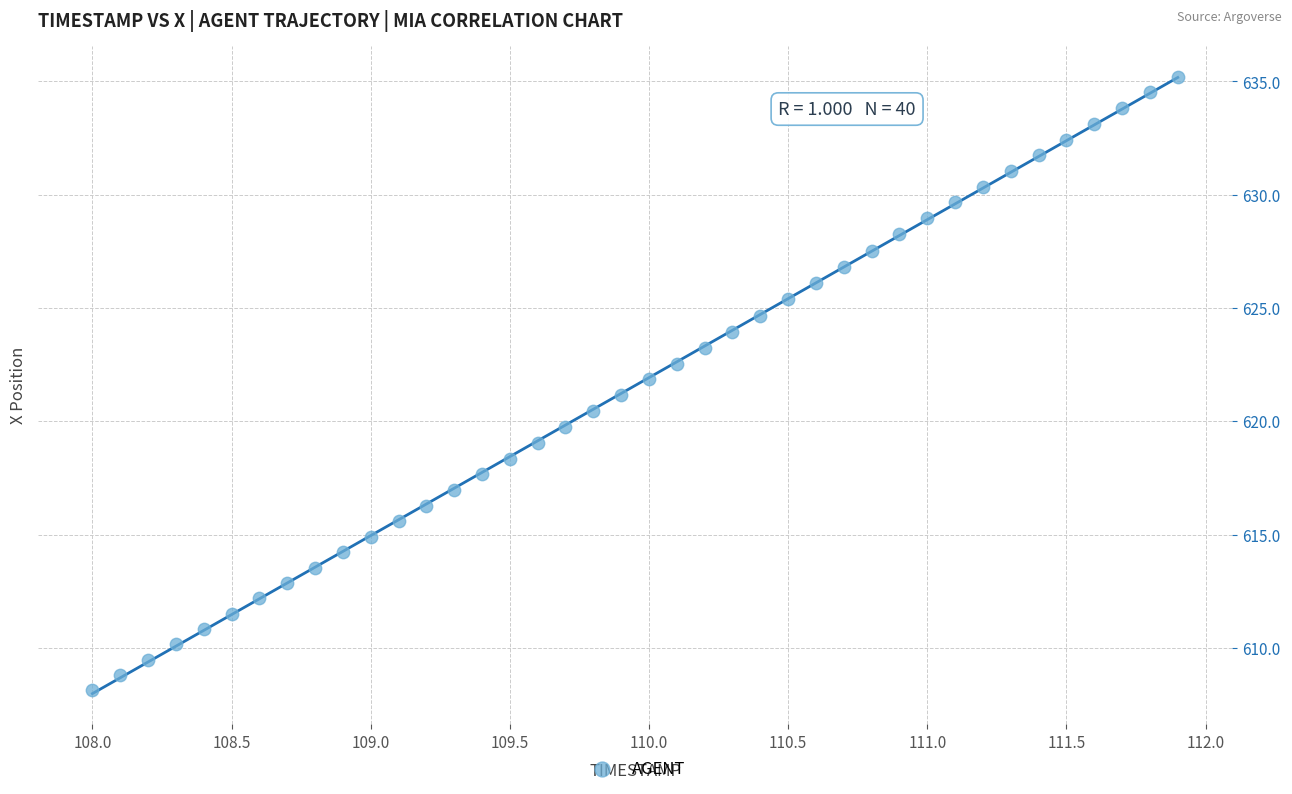

What is the range of X values (max minus min)?

3.9